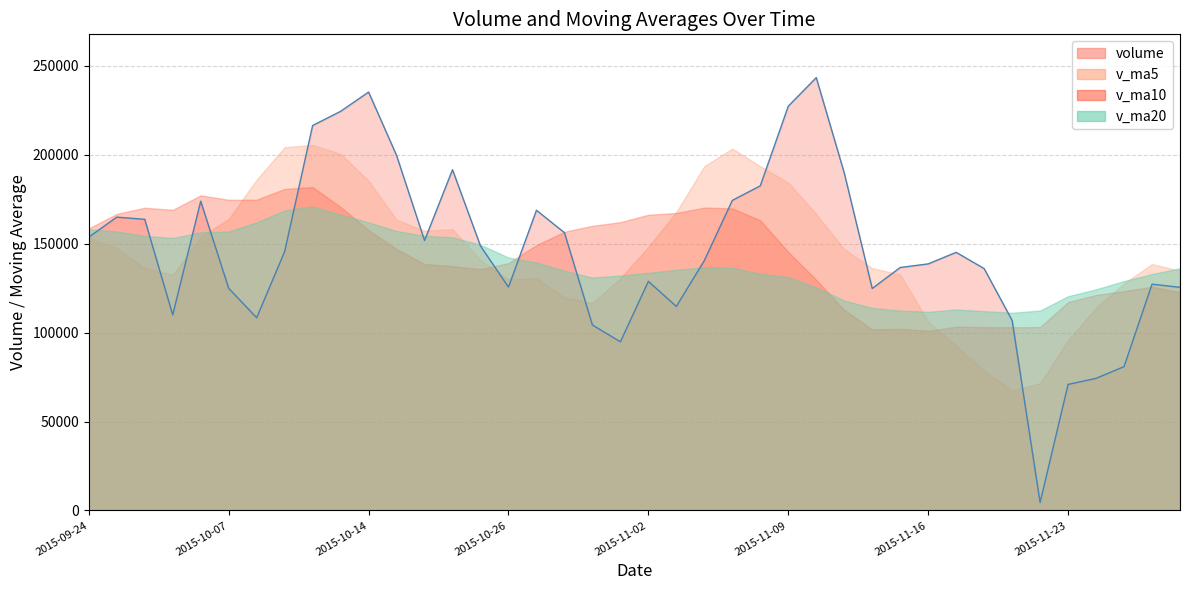

Does the chart have visible grid lines?

Yes